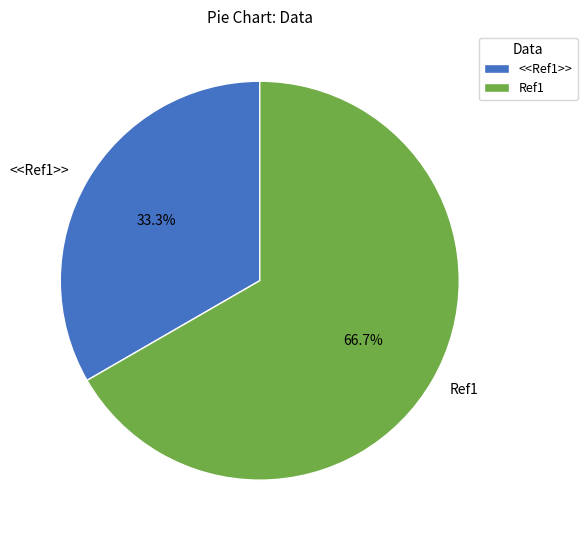

What percentage is the <<Ref1>> slice, to the nearest percent?

33%